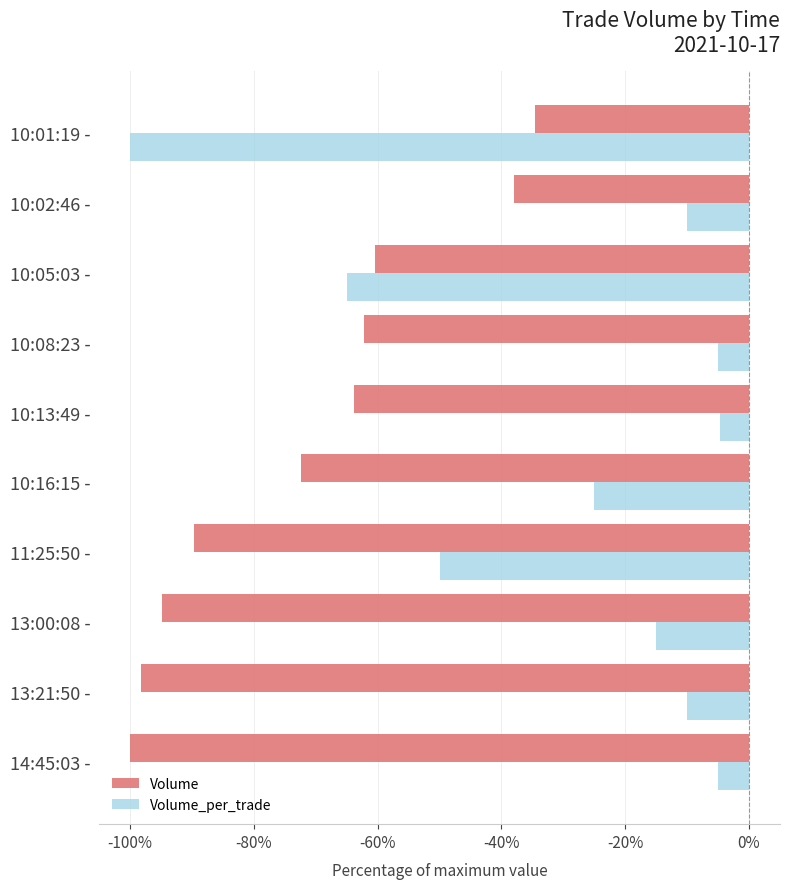

Which series has the largest range (max minus min)?

Volume_per_trade